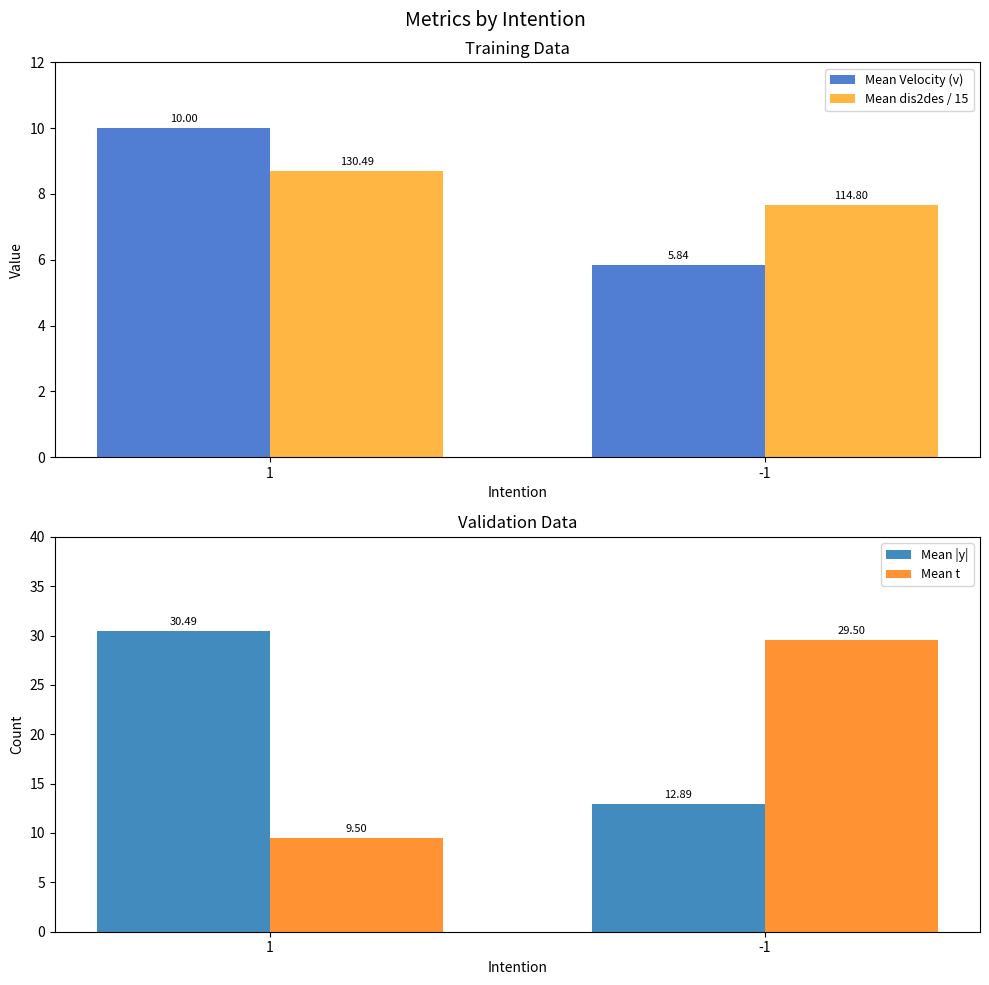

At which label does Mean |y| reach its peak?

1